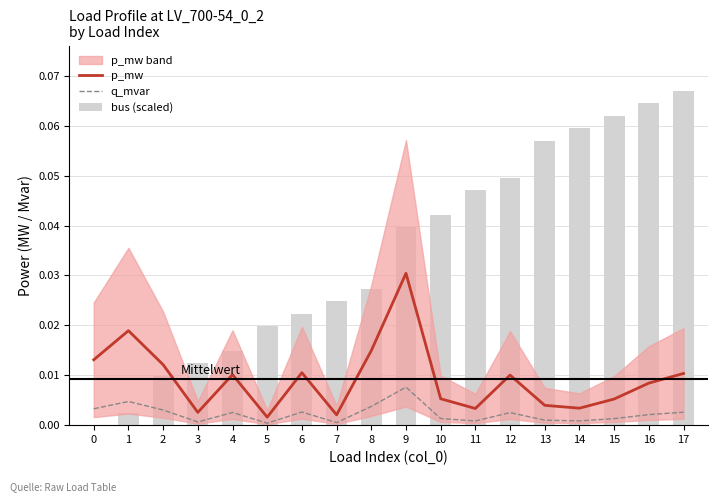

Is it true that p_mw equals 0.0 at 7?

False